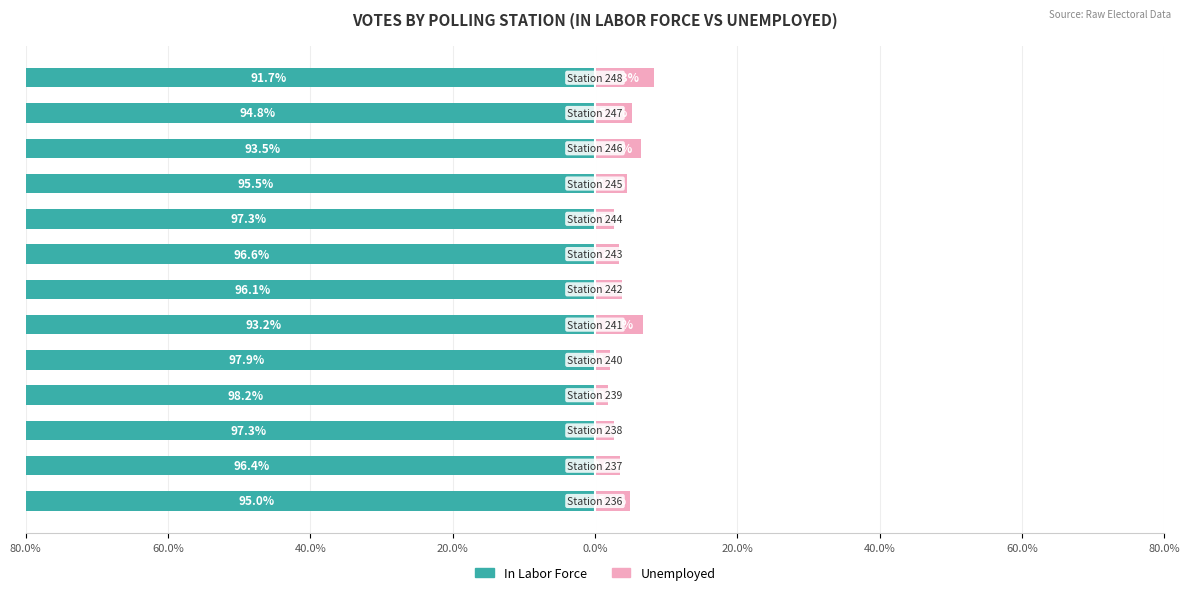

Count the number of categories in the chart.

13